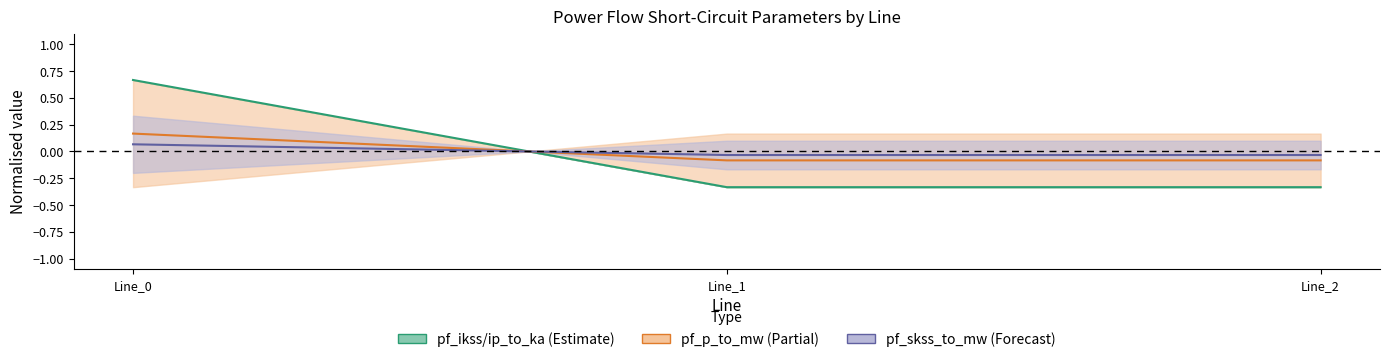

What is the approximate value of pf_ikss_to_ka midline at Line_2?

-0.3